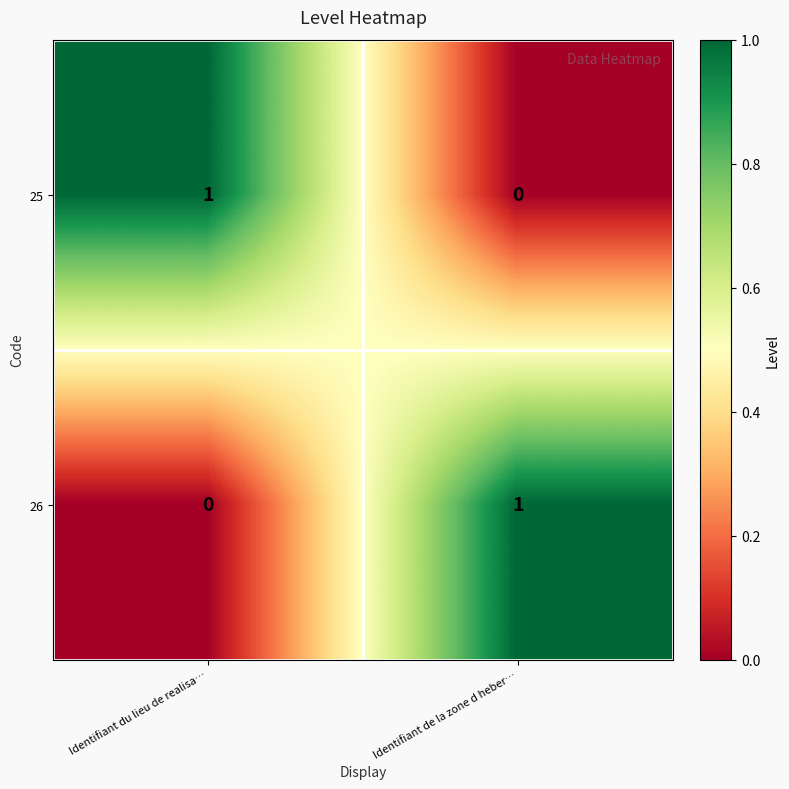

Is the value of 25 at Identifiant de la zone d heber… greater than the value of 26 at Identifiant de la zone d heber…?

No